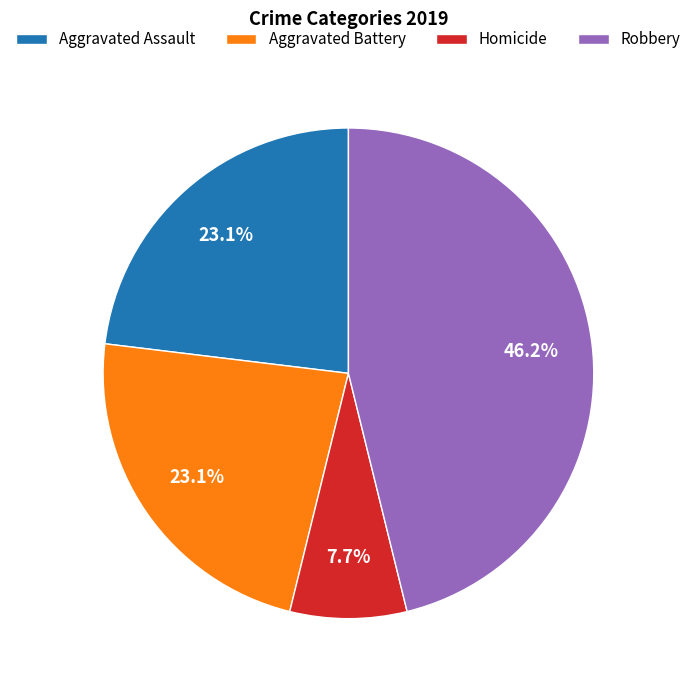

The Robbery slice represents 61% of the pie. True or false?

False